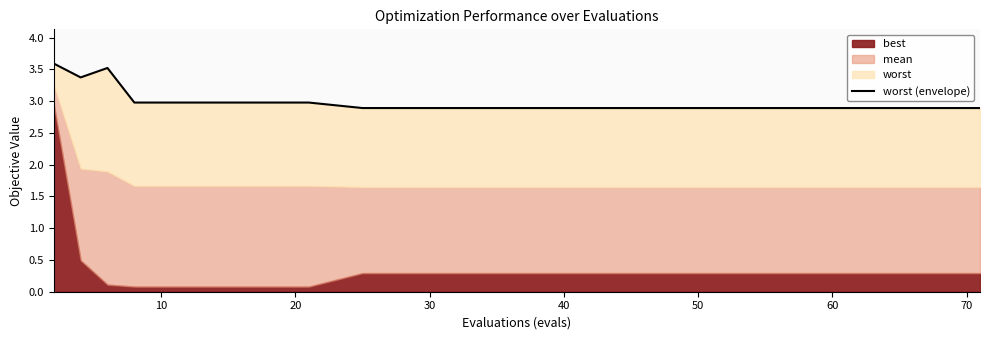

Is it true that the value at 11 is 0.7?

False